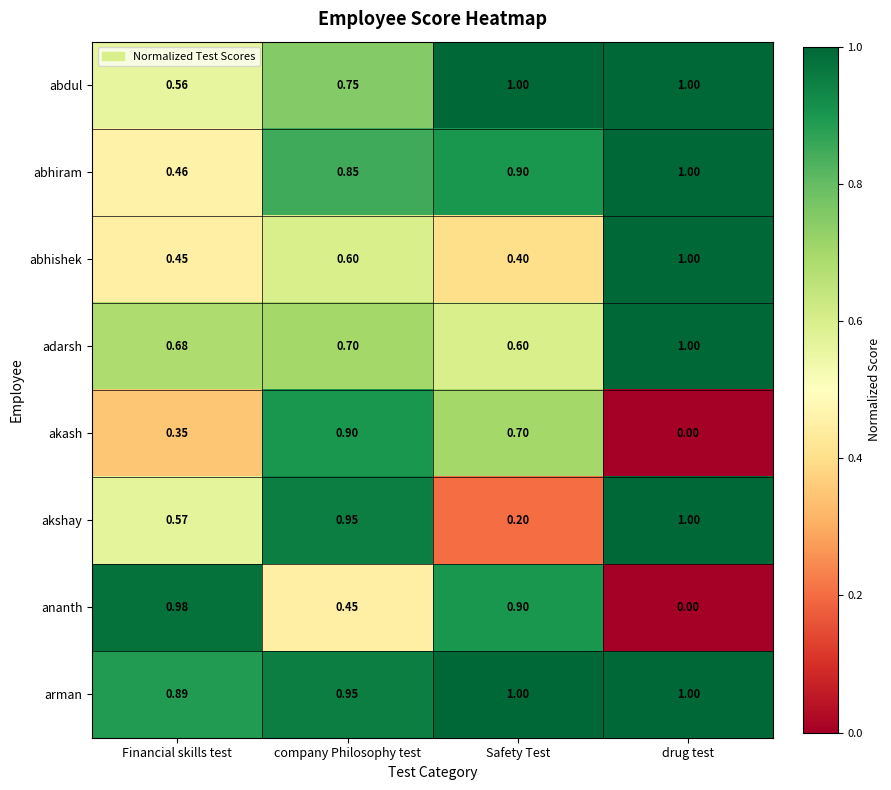

Is the value of ananth at Safety Test greater than the value of adarsh at company Philosophy test?

Yes